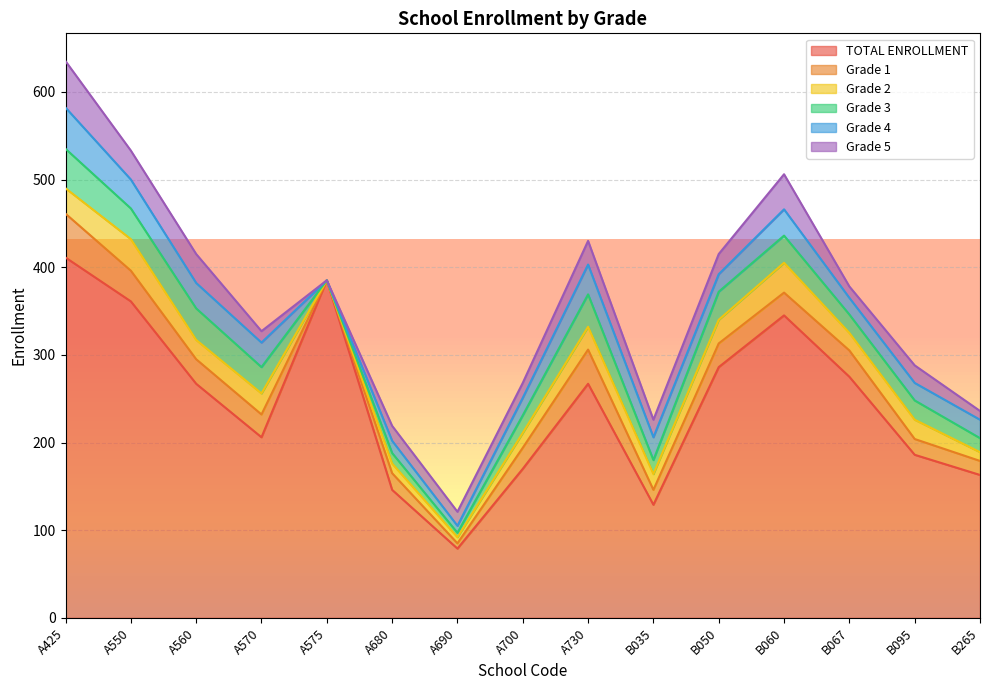

Which series has the largest range (max minus min)?

TOTAL ENROLLMENT